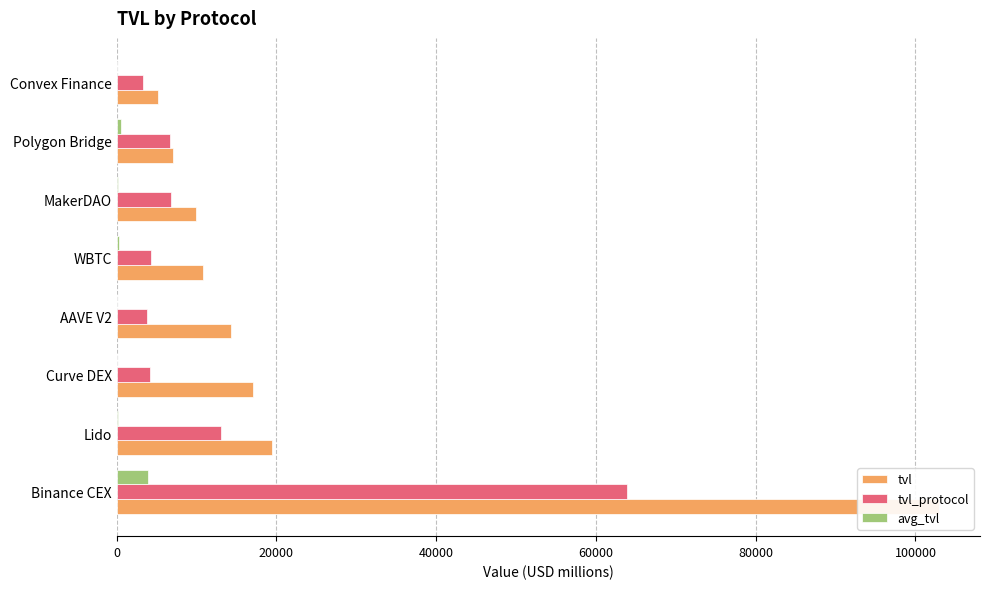

Does the chart contain stacked bars?

No